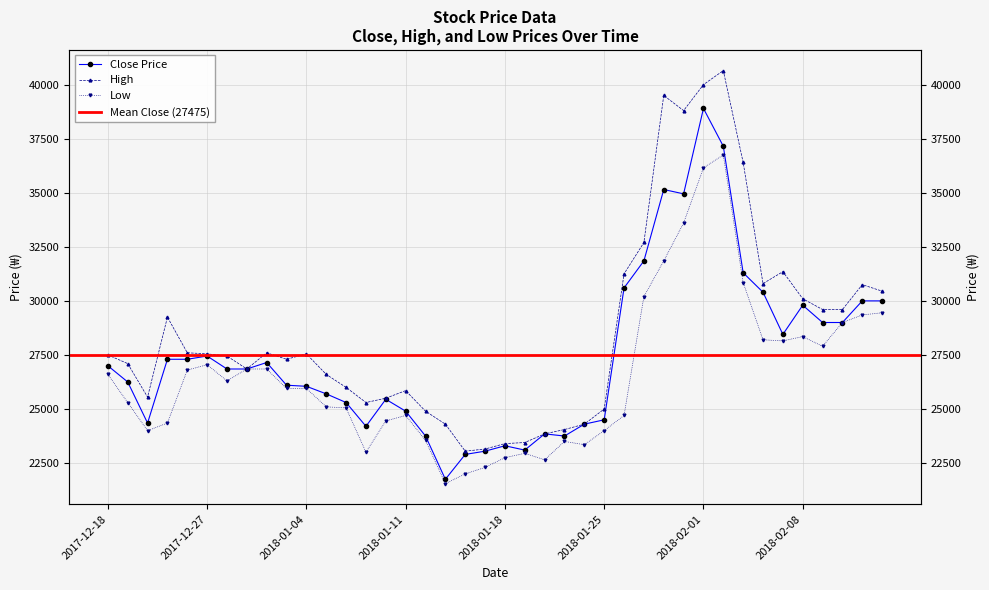

Reading right to left, list all the values displayed in this chart.

Close: 30000	30000	29000	29000	29800	28450	30400	31300	37150	38900	34950	35150	31850	30600	24500	24300	23750	23850	23100	23300	23050	22900	21750	23750	24900	25450	24200	25300	25700	26050	26100	27150	26850	26850	27450	27300	27300	24350	26250	27000
High: 30450	30750	29600	29600	30100	31350	30800	36400	40650	40000	38800	39500	32700	31250	25000	24300	24050	23850	23450	23400	23150	23050	24300	24900	25850	25500	25300	26000	26600	27550	27300	27600	26850	27450	27550	27600	29250	25550	27100	27500
Low: 29450	29350	29000	27900	28350	28150	28200	30850	36750	36150	33600	31850	30200	24700	24000	23350	23500	22650	22950	22750	22300	22000	21550	23550	24700	24450	23000	25050	25100	25950	25950	26850	26850	26300	27050	26800	24350	24000	25300	26600